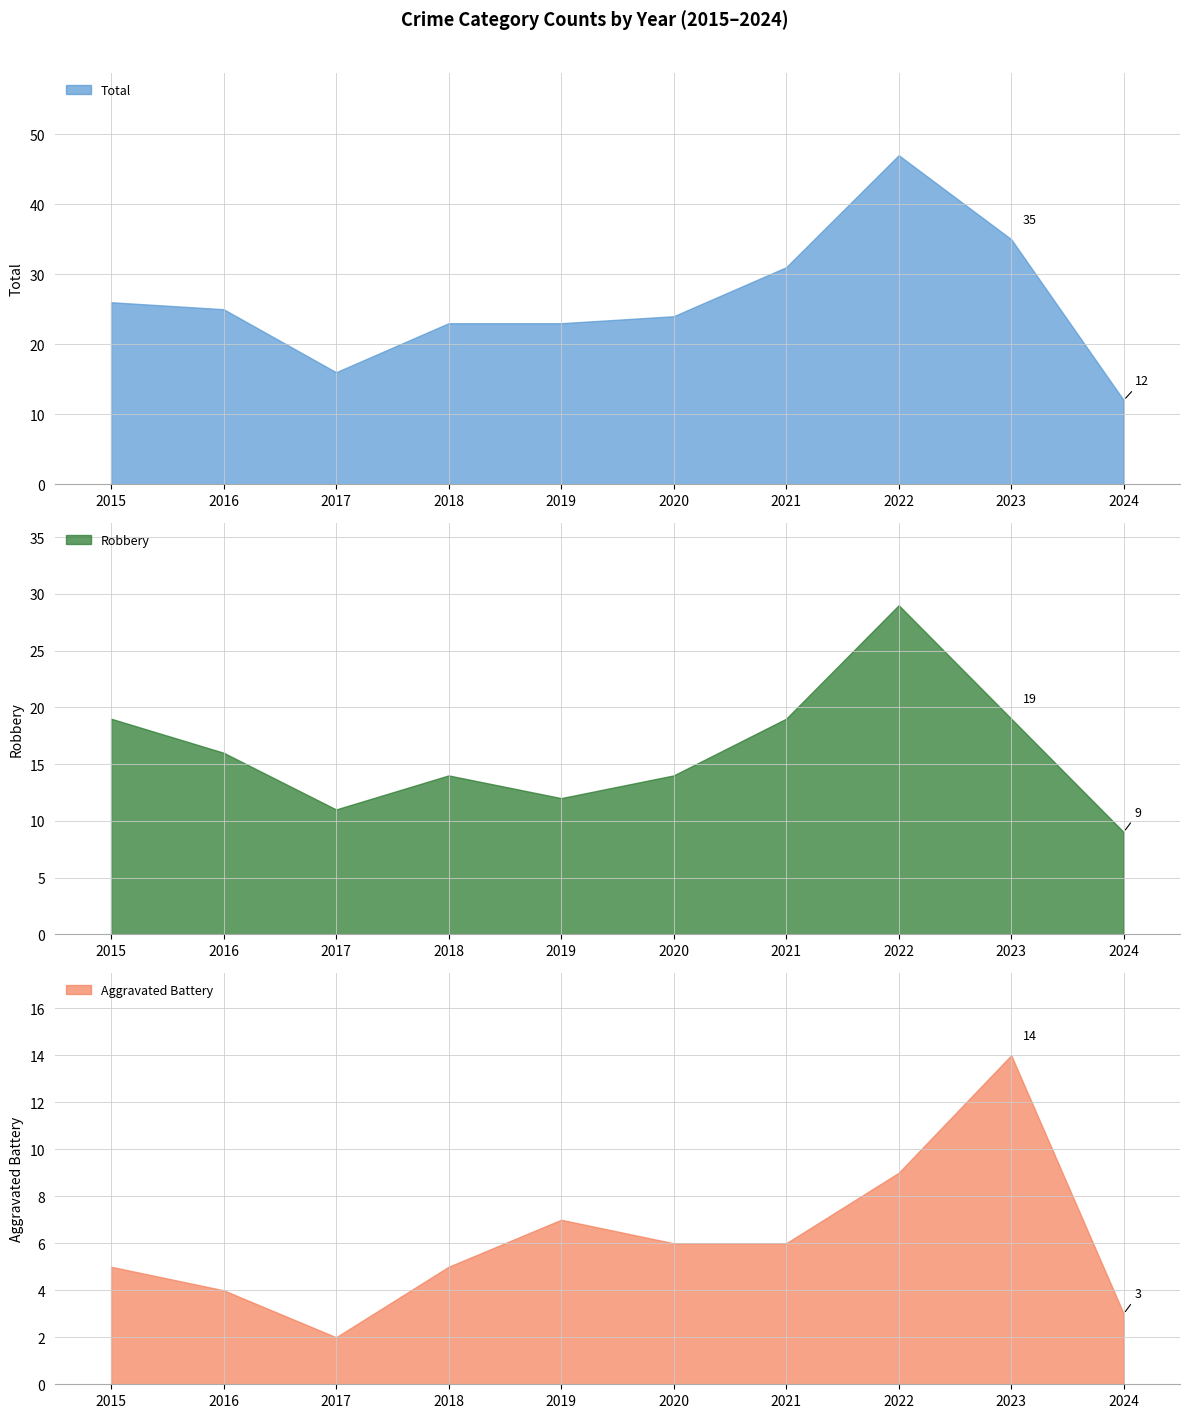

Reading right to left, extract all data points from this chart.

Aggravated Battery: 3	14	9	6	6	7	5	2	4	5
Robbery: 9	19	29	19	14	12	14	11	16	19
Total: 12	35	47	31	24	23	23	16	25	26